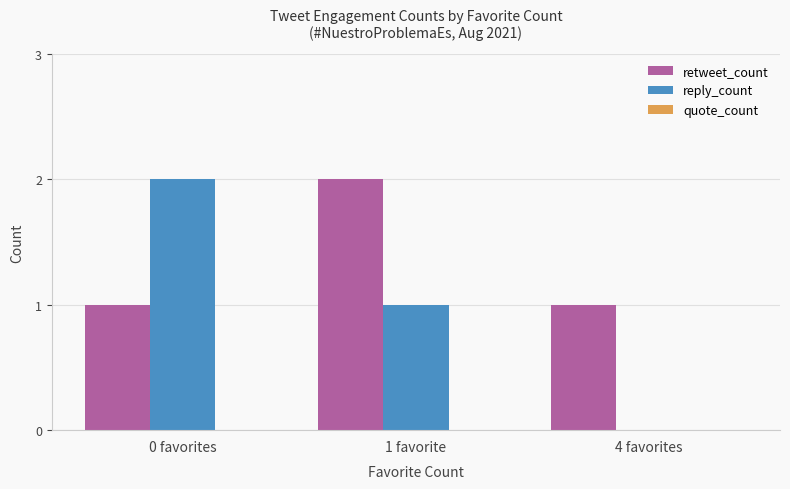

What is the total value across all series at 1 favorite?

3